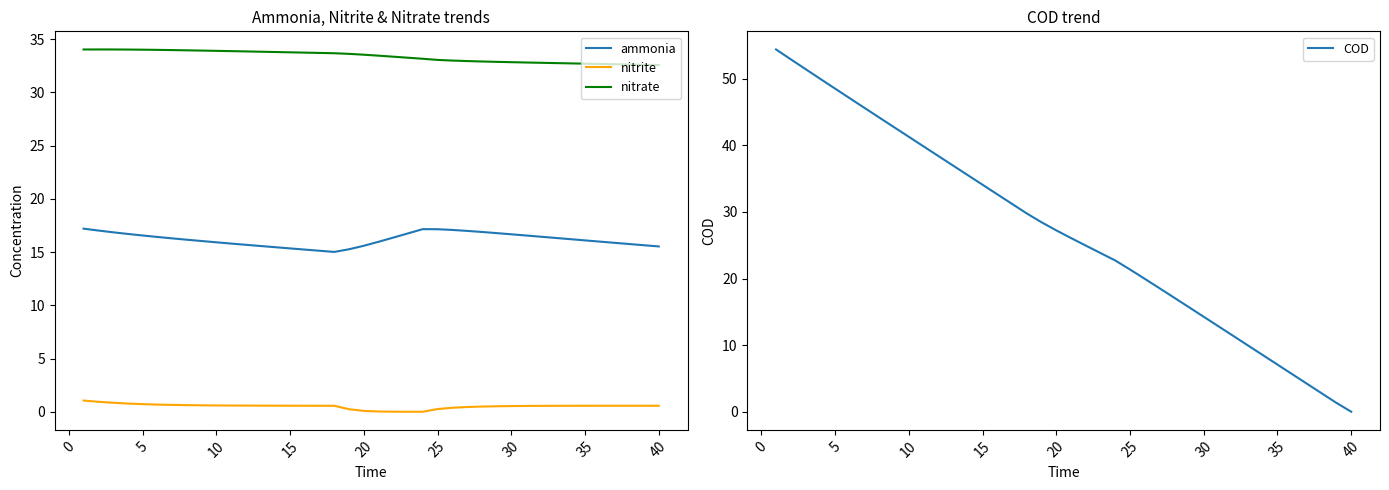

True or false: nitrate and nitrite cross at least once.

False